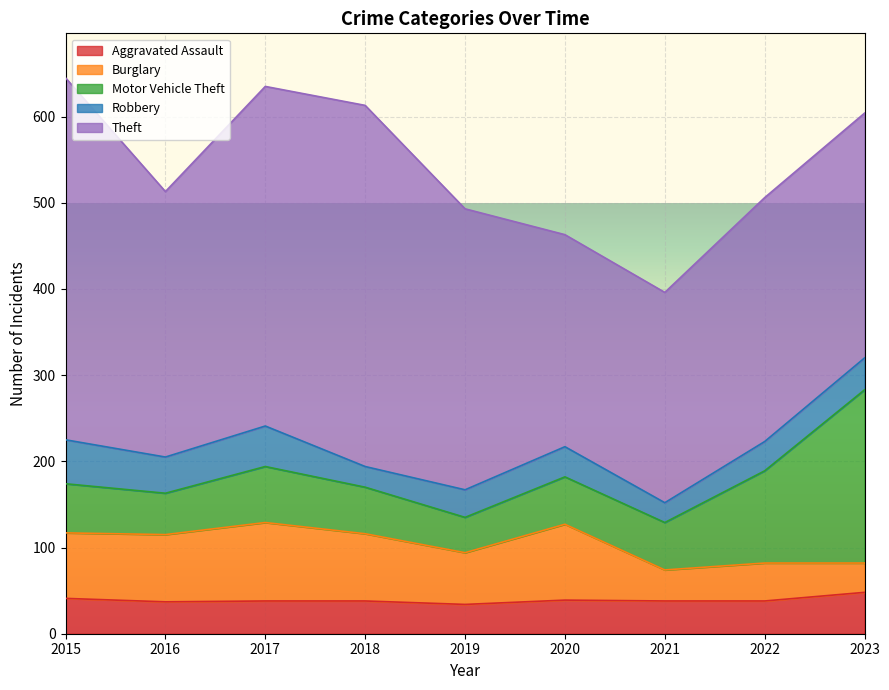

Reading left to right, what are all the values shown in this chart?

Aggravated Assault: 2015=41	2016=37	2017=38	2018=38	2019=34	2020=39	2021=38	2022=38	2023=48
Burglary: 2015=76	2016=78	2017=91	2018=78	2019=60	2020=88	2021=36	2022=44	2023=34
Motor Vehicle Theft: 2015=57	2016=48	2017=65	2018=54	2019=41	2020=55	2021=55	2022=107	2023=201
Robbery: 2015=51	2016=42	2017=47	2018=24	2019=32	2020=35	2021=23	2022=34	2023=37
Theft: 2015=420	2016=308	2017=394	2018=419	2019=326	2020=246	2021=244	2022=283	2023=284